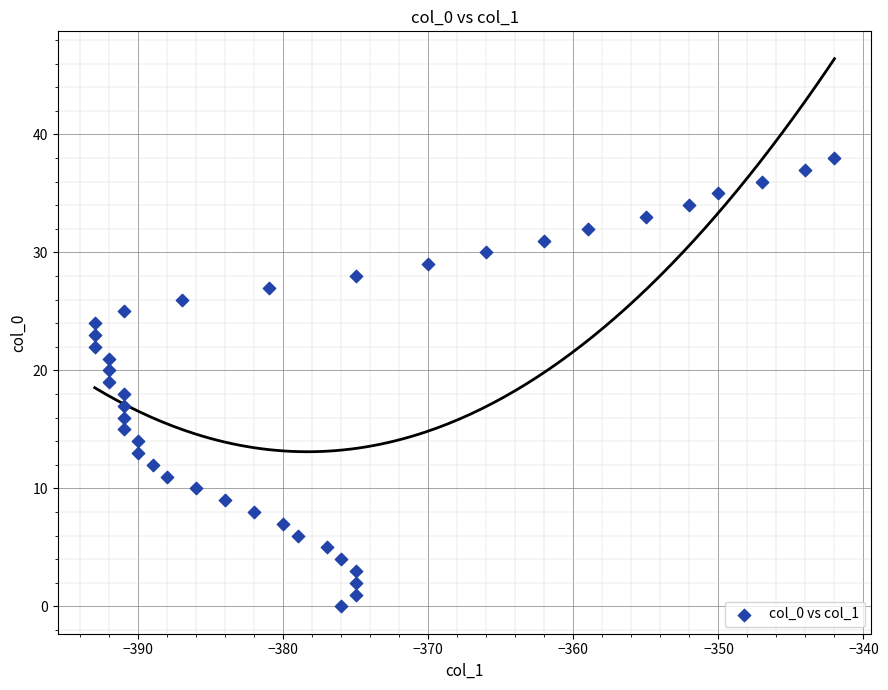

What is the range of Y values (max minus min)?

38